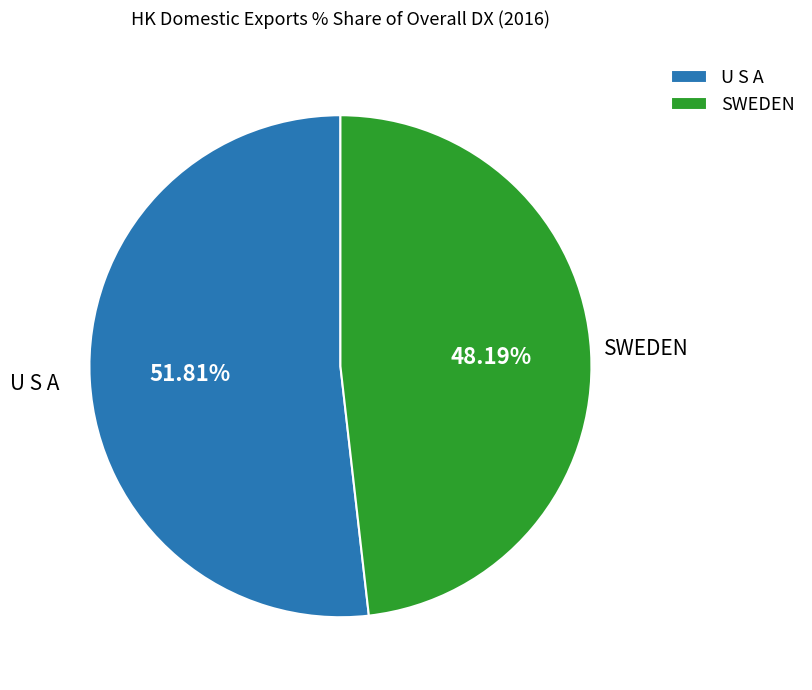

Do SWEDEN and U S A together represent more than half of the pie?

Yes